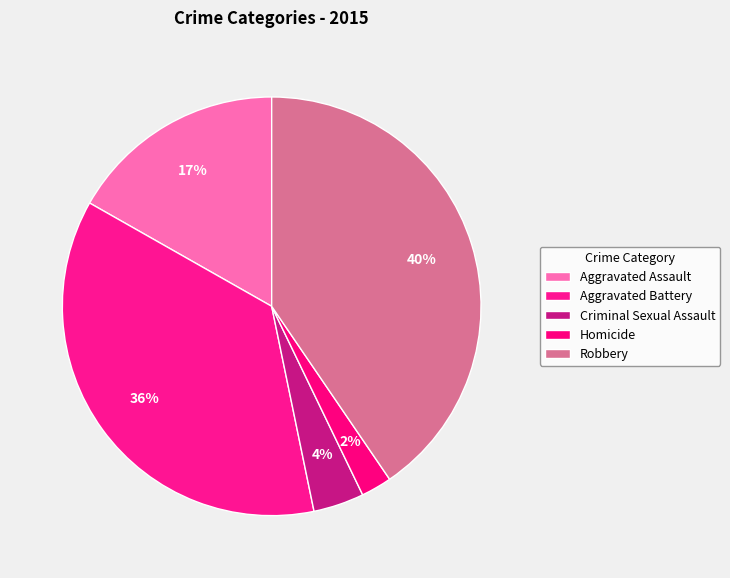

Approximately how many times larger is the value at Robbery compared to Criminal Sexual Assault?

10.3